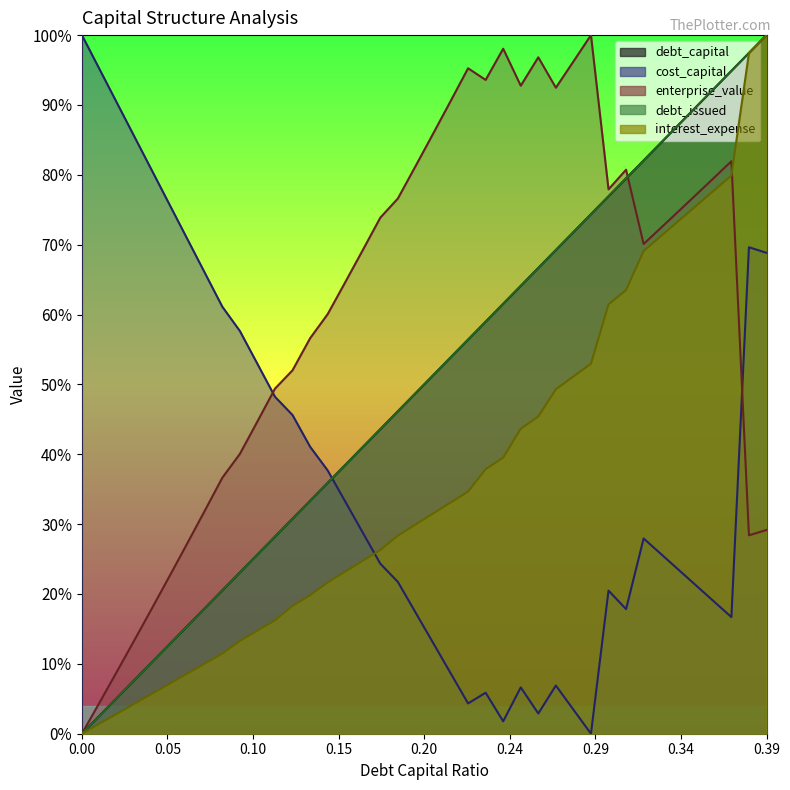

List the labels in order of debt_capital value, largest first.

0.39, 0.38, 0.37, 0.36, 0.35, 0.34, 0.33, 0.32, 0.31, 0.3, 0.29, 0.28, 0.27, 0.26, 0.25, 0.24, 0.23, 0.22, 0.21, 0.2, 0.19, 0.18, 0.17, 0.16, 0.15, 0.14, 0.13, 0.12, 0.11, 0.1, 0.09, 0.08, 0.07, 0.06, 0.05, 0.04, 0.03, 0.02, 0.01, 0.0